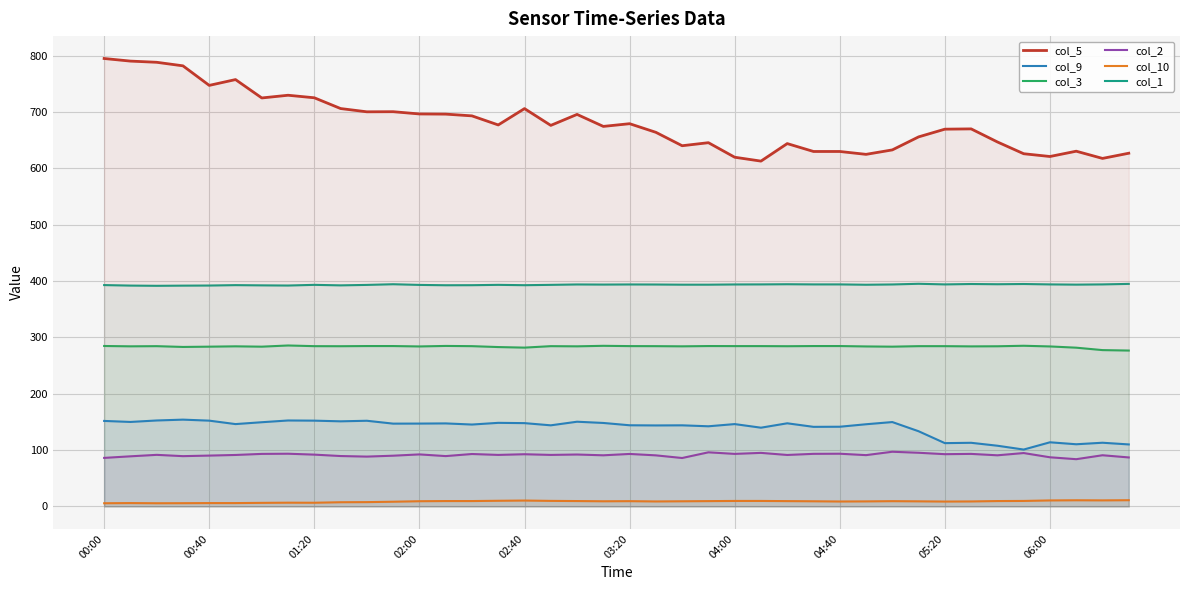

At how many categories does at least one series exceed 174?

40